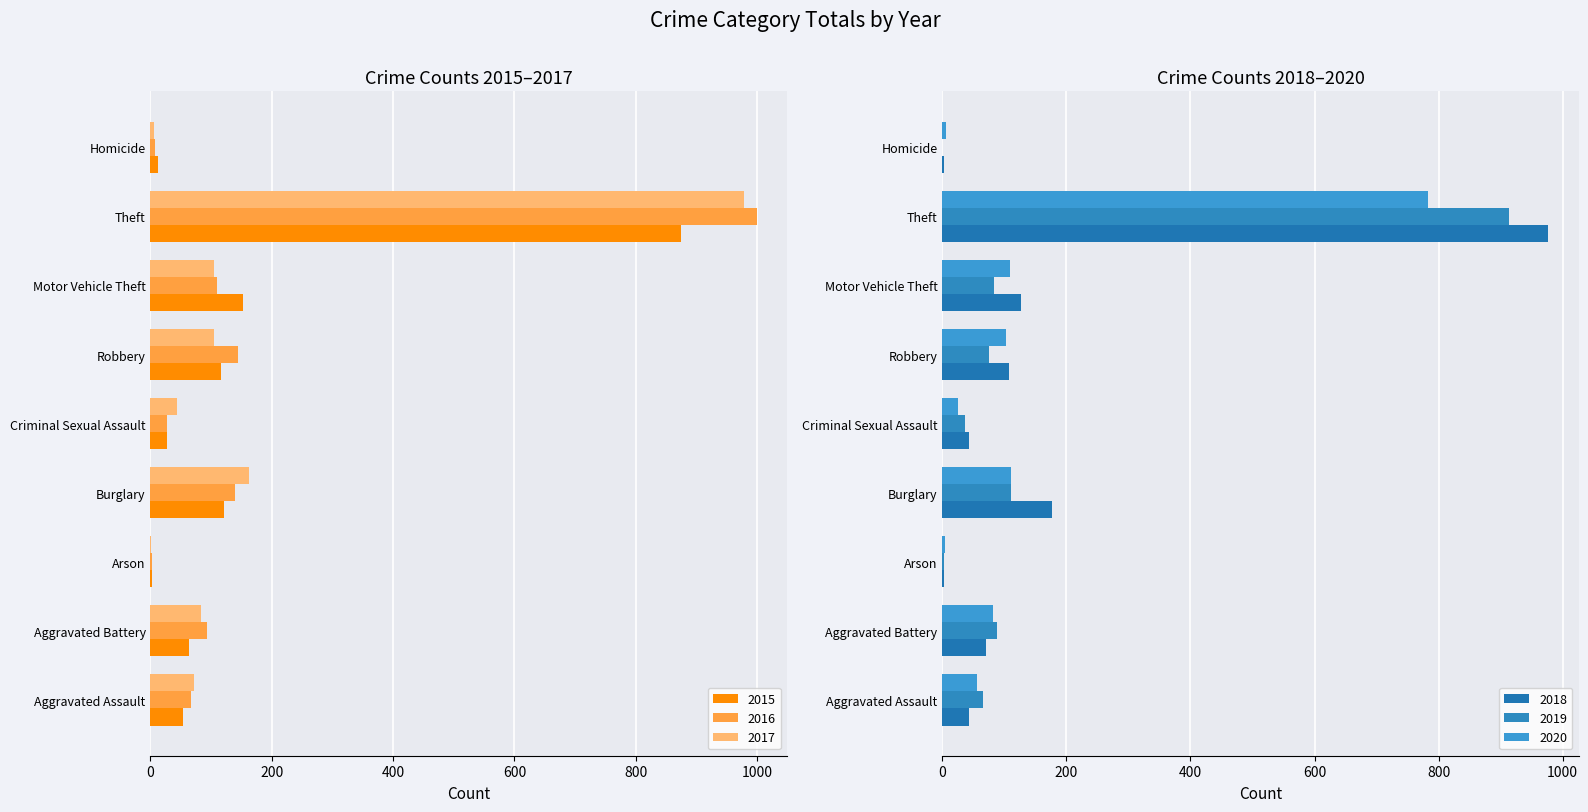

What is the difference between the second highest and minimum values in the 2016 series?

143